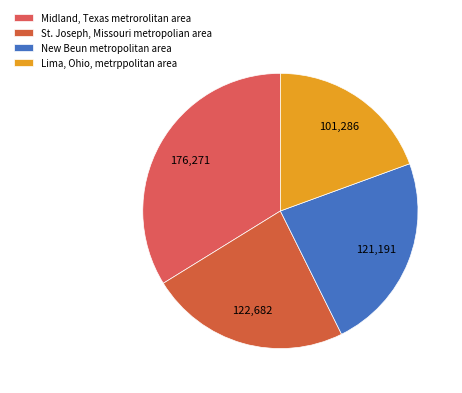

How many slices are in this pie chart?

4